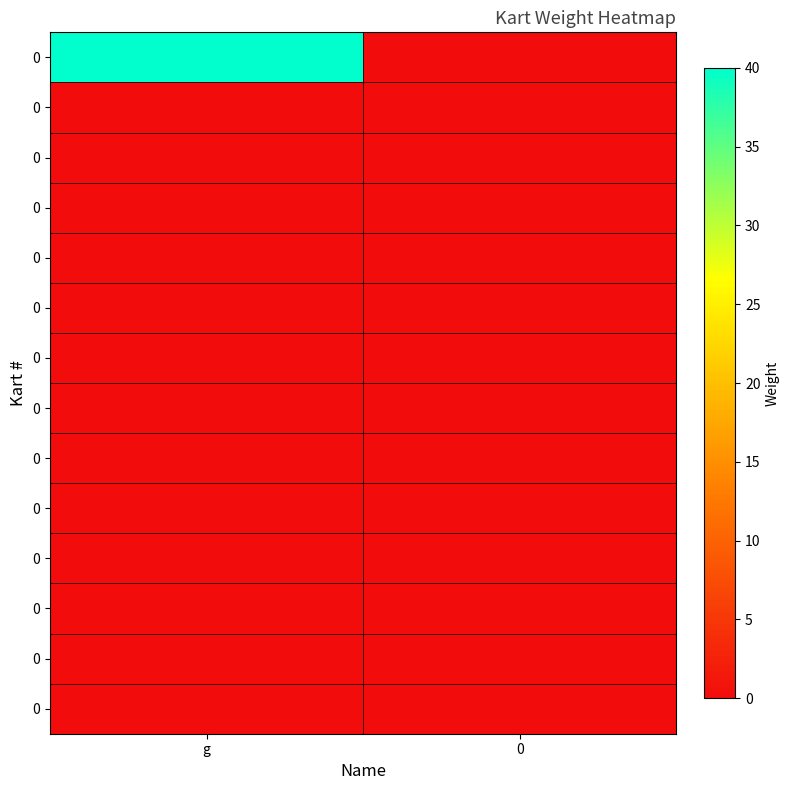

Between 0 and g, which is larger?

g